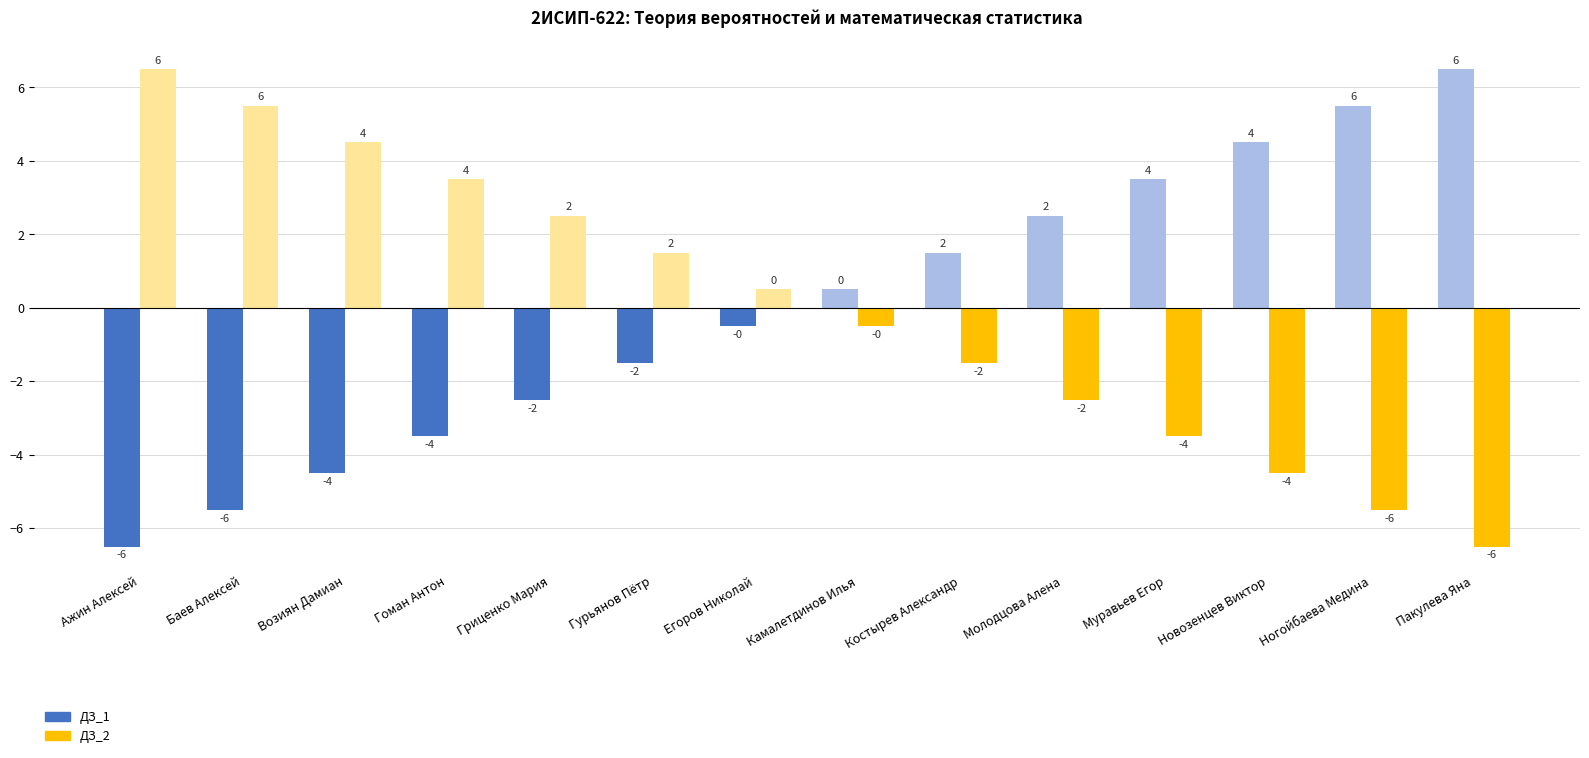

What is the value of the ДЗ_2 bar at the 7th from the left?

0.5